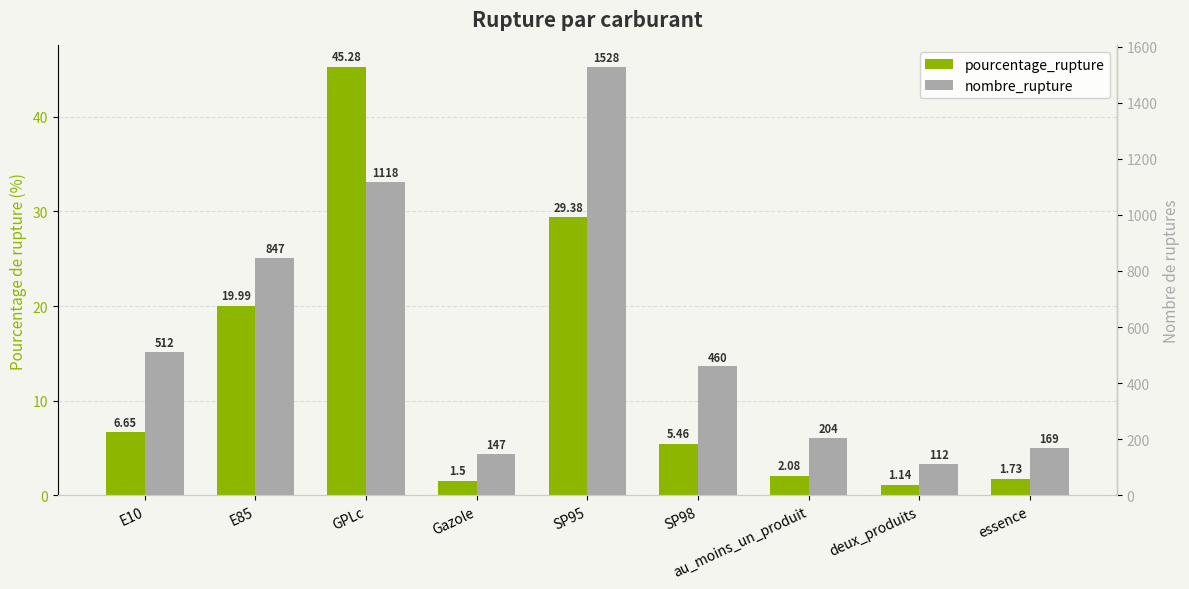

What is the greatest value displayed?

1528.0